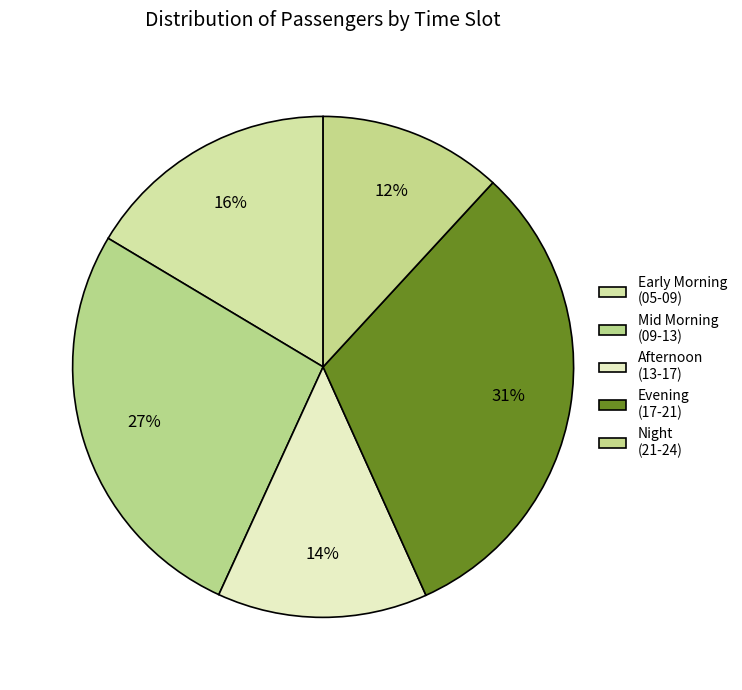

Count the number of slices in the pie.

5